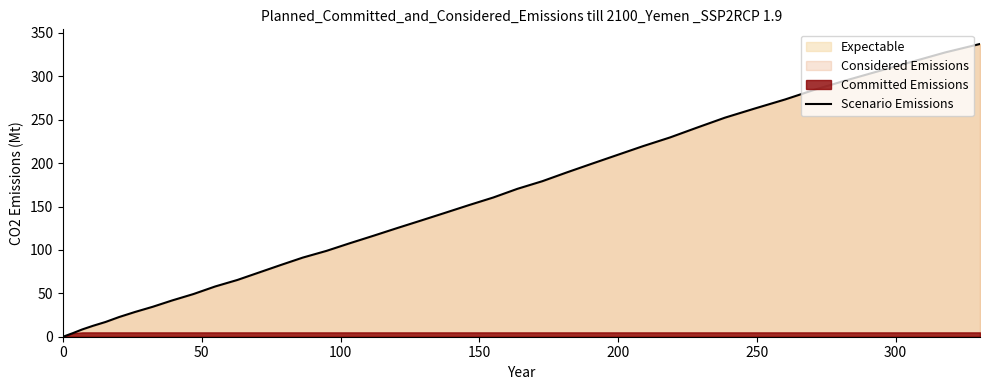

What is the value of the 10th point from the left?

49.2